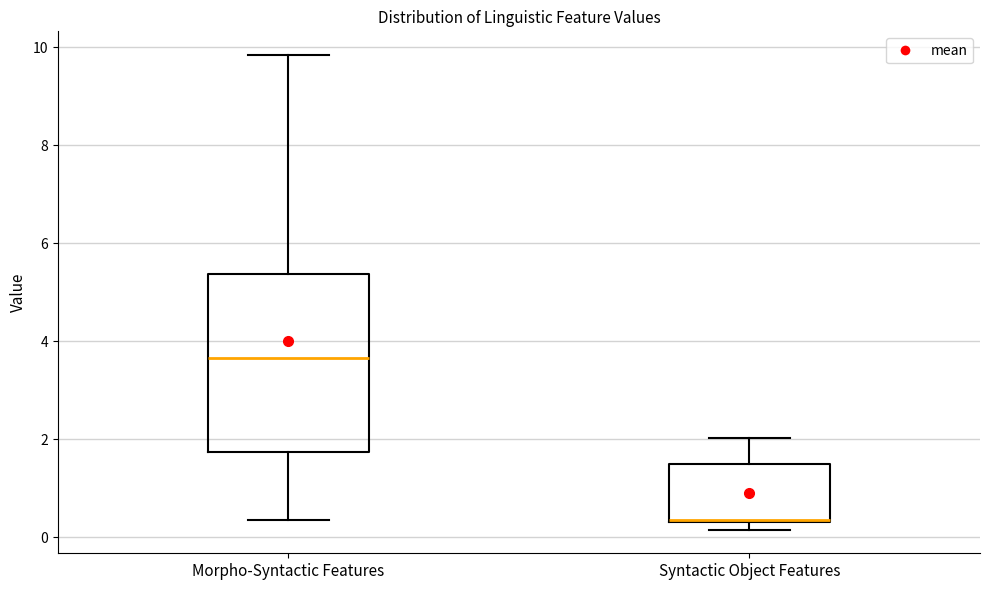

Reading left to right, read every box against the y-axis: the position of its median line, the range the box covers, and the ends of its whiskers. The values are not printed on the chart, so give them approximately, as read against the axis.

Morpho-Syntactic Features: median 3.6, box 1.8 to 5.4, whiskers 0.4 to 9.8
Syntactic Object Features: median 0.4 (drawn on the box's lower edge), box 0.4 to 1.6, whiskers 0.2 to 2.0